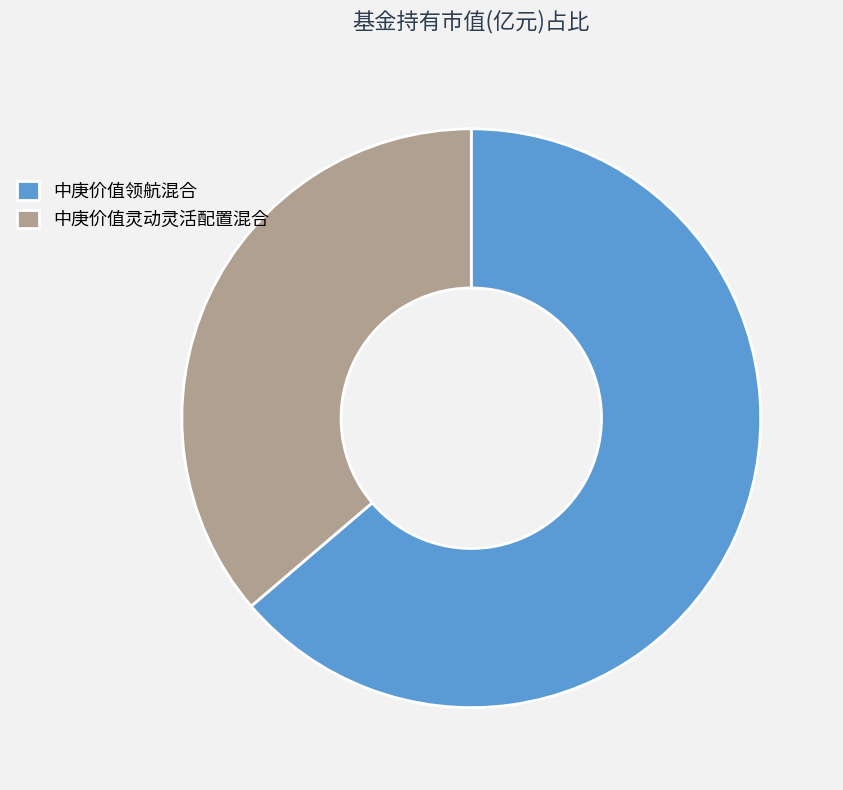

Between 中庚价值领航混合 and 中庚价值灵动灵活配置混合, which is larger?

中庚价值领航混合